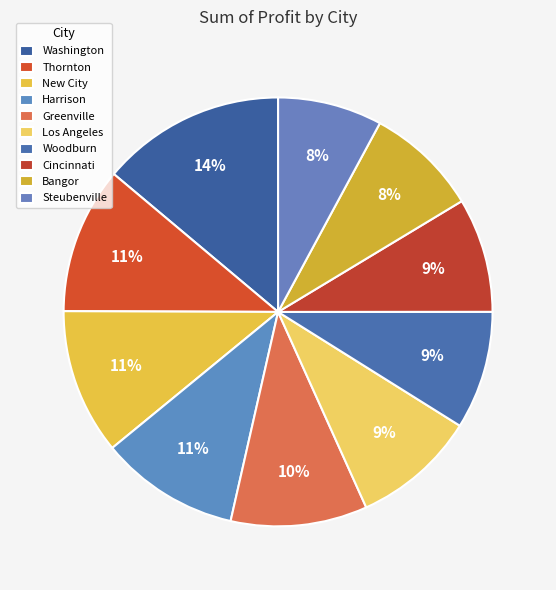

What is the change in value from Washington to Thornton?

-2377.0